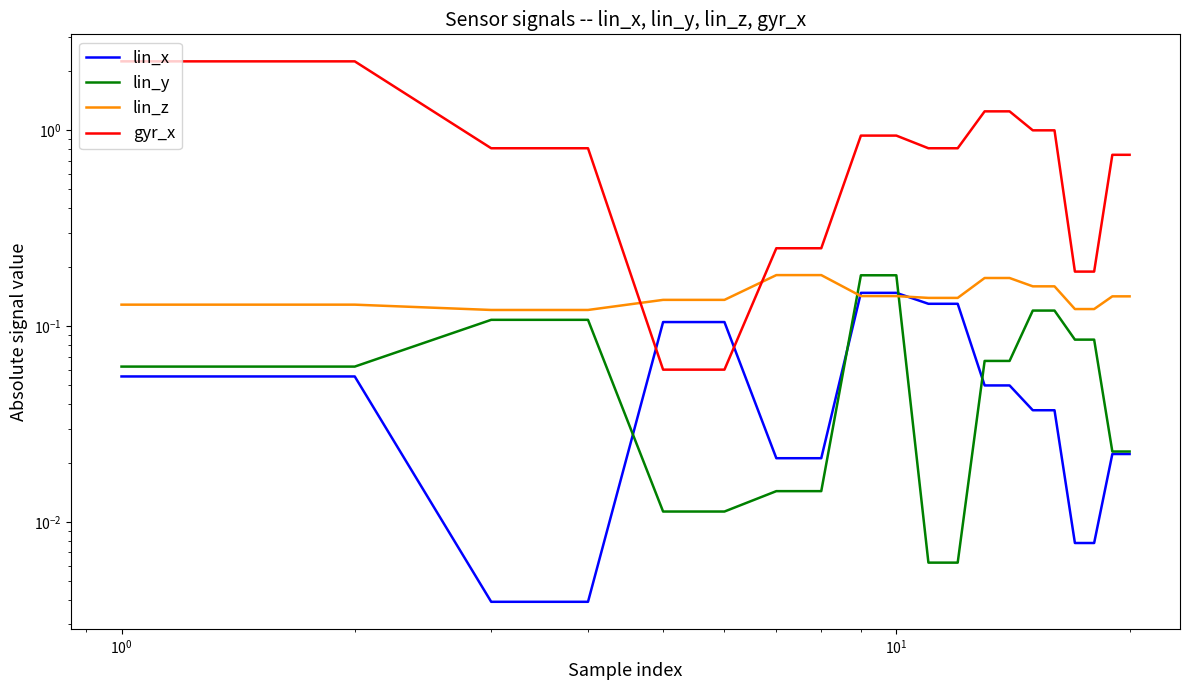

What are all the series names shown in the legend?

lin_x, lin_y, lin_z, gyr_x